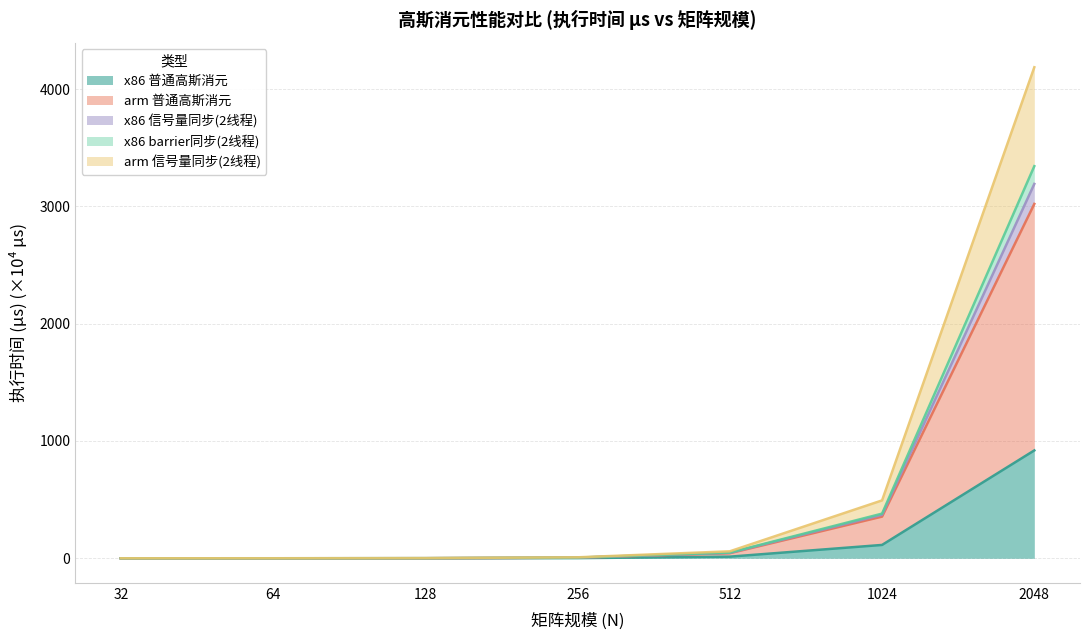

What is the average value of the arm 信号量同步(2线程) series?

678.5